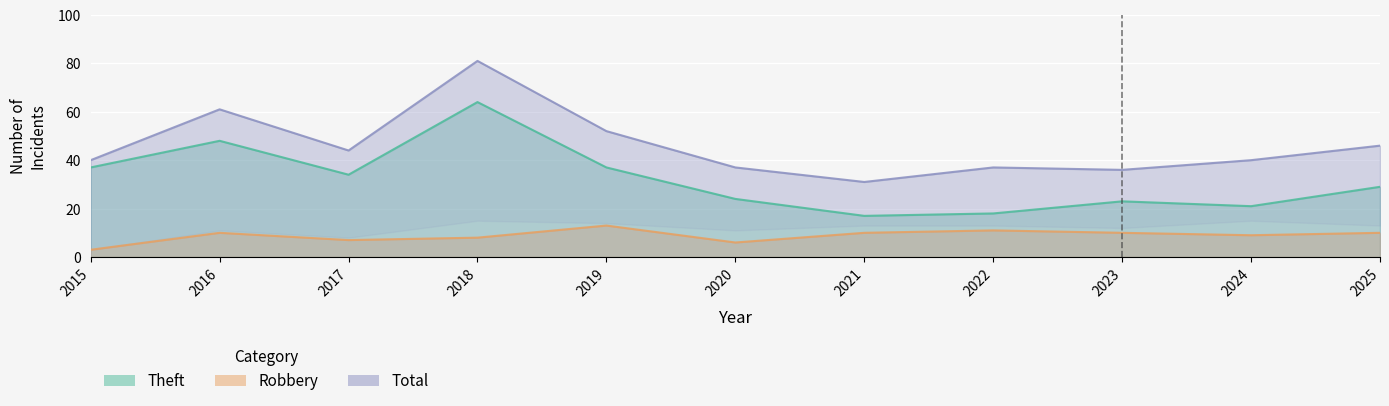

Read the Theft value at 2023, to the nearest 10.

20